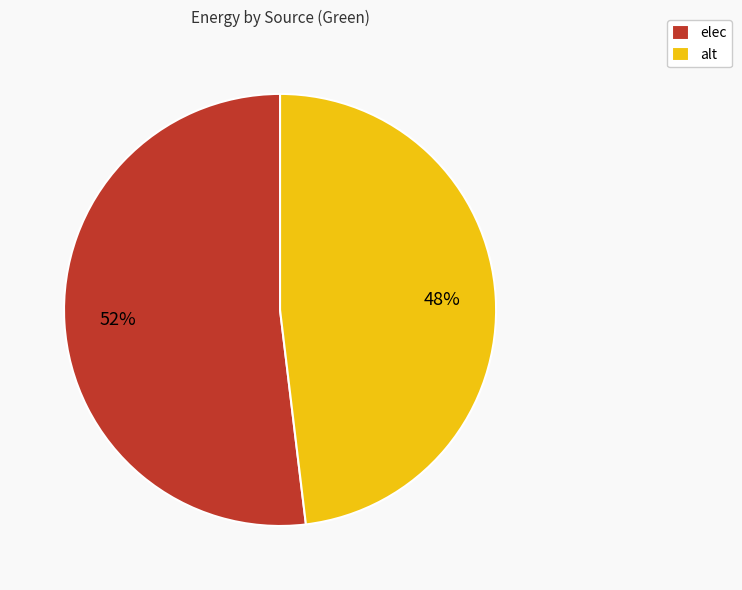

Is it true that alt is 48% of the pie?

True